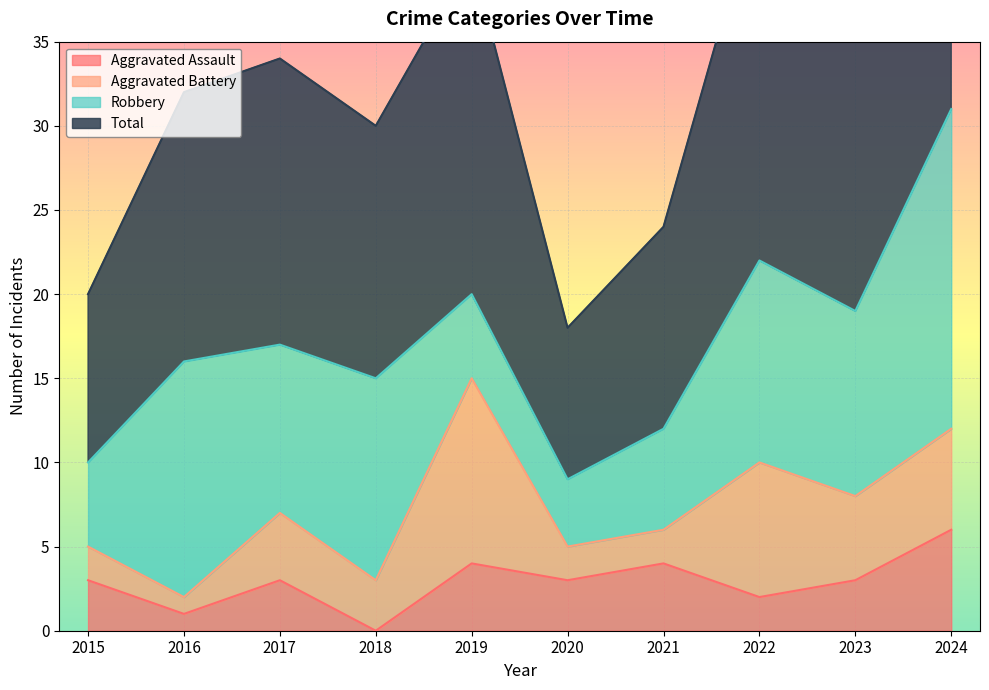

Which series changed the most between 2021 and 2022?

Total